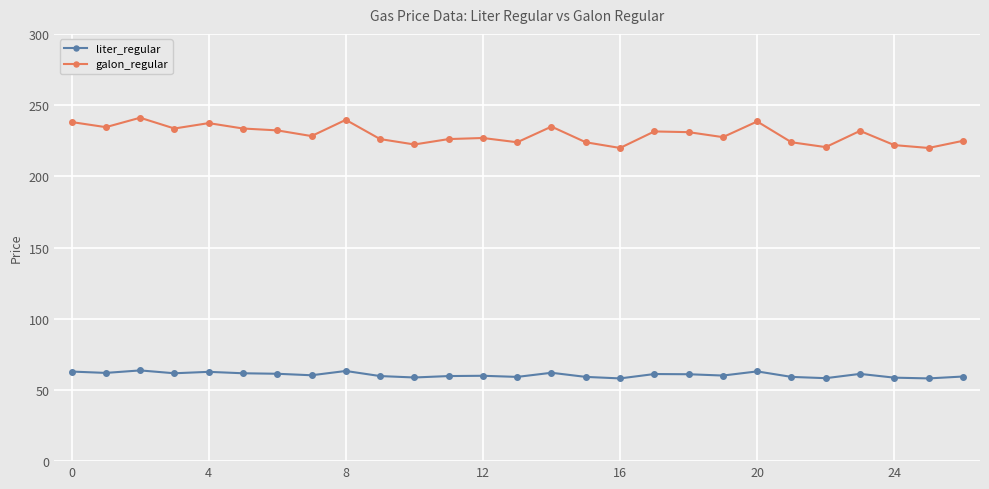

What is the difference between the maximum and minimum values in the liter_regular series?

5.6